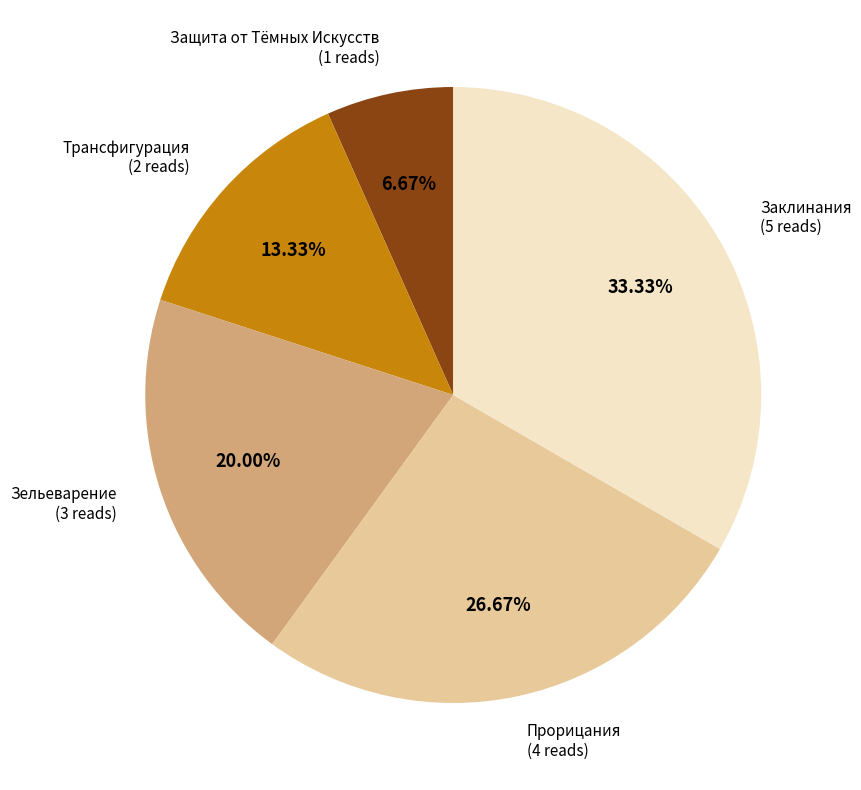

What percentage is the Защита от Тёмных Искусств slice, to the nearest percent?

7%